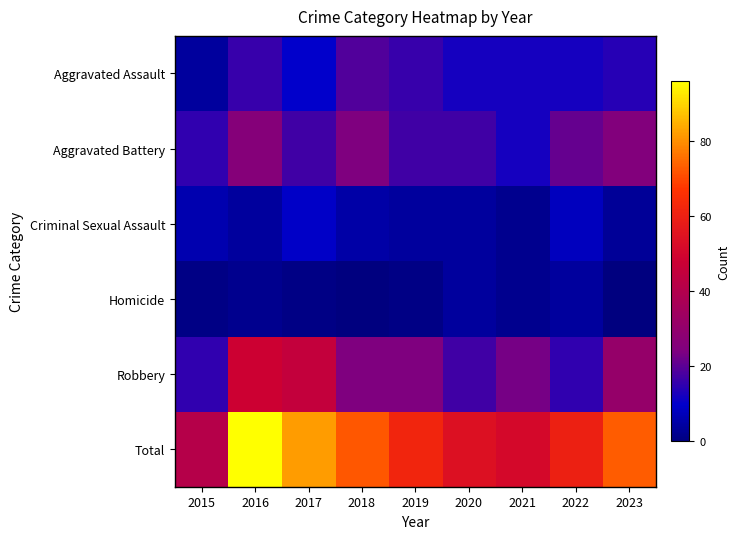

Reading left to right, transcribe all the data shown in this chart.

Aggravated Assault: 2015=4	2016=16	2017=10	2018=19	2019=16	2020=12	2021=12	2022=12	2023=14
Aggravated Battery: 2015=15	2016=26	2017=17	2018=24	2019=17	2020=17	2021=12	2022=21	2023=25
Criminal Sexual Assault: 2015=6	2016=4	2017=9	2018=5	2019=4	2020=4	2021=2	2022=8	2023=3
Homicide: 2015=1	2016=2	2017=1	2018=0	2019=1	2020=4	2021=2	2022=4	2023=0
Robbery: 2015=15	2016=48	2017=45	2018=24	2019=24	2020=17	2021=23	2022=15	2023=31
Total: 2015=41	2016=96	2017=82	2018=72	2019=62	2020=54	2021=51	2022=60	2023=73